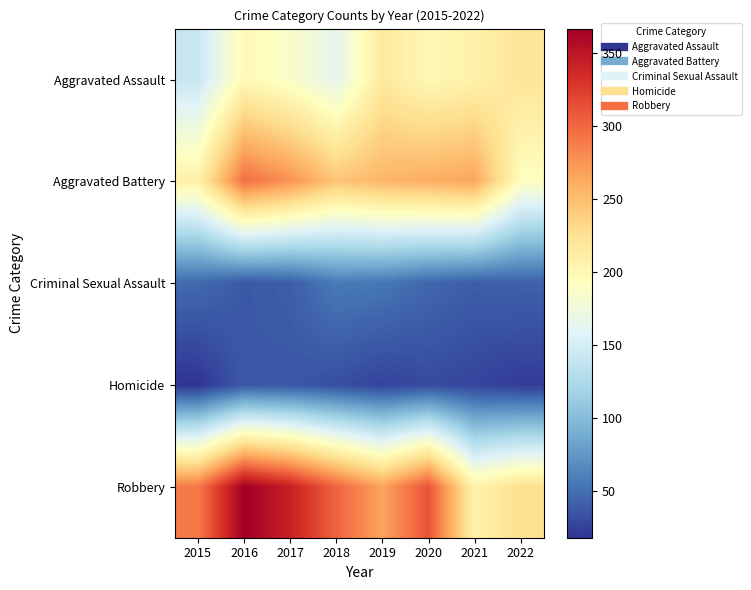

Reading left to right, transcribe all the data shown in this chart.

Aggravated Assault: 2015=142	2016=198	2017=186	2018=164	2019=216	2020=200	2021=207	2022=221
Aggravated Battery: 2015=208	2016=296	2017=277	2018=246	2019=256	2020=261	2021=266	2022=192
Criminal Sexual Assault: 2015=48	2016=38	2017=41	2018=57	2019=55	2020=46	2021=41	2022=43
Homicide: 2015=18	2016=38	2017=37	2018=32	2019=26	2020=30	2021=27	2022=22
Robbery: 2015=290	2016=367	2017=343	2018=302	2019=267	2020=311	2021=206	2022=226